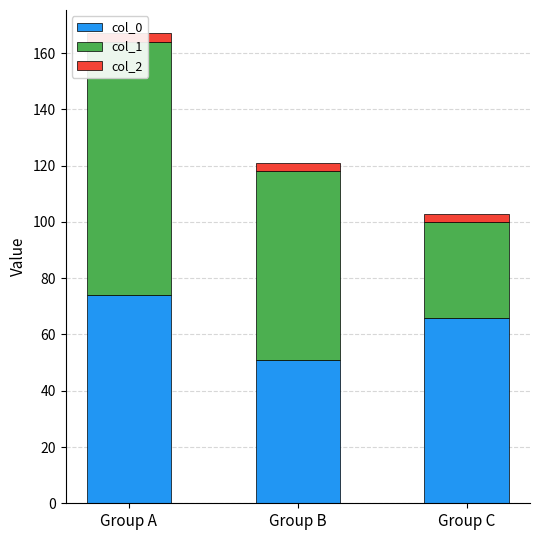

Which series has the largest total across all categories?

col_0